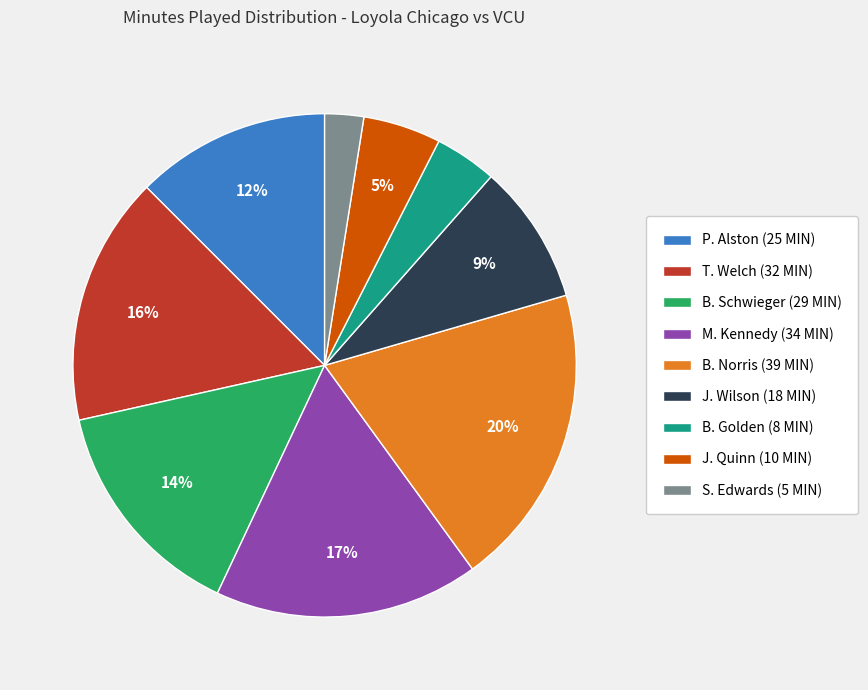

How many slices are in this pie chart?

9